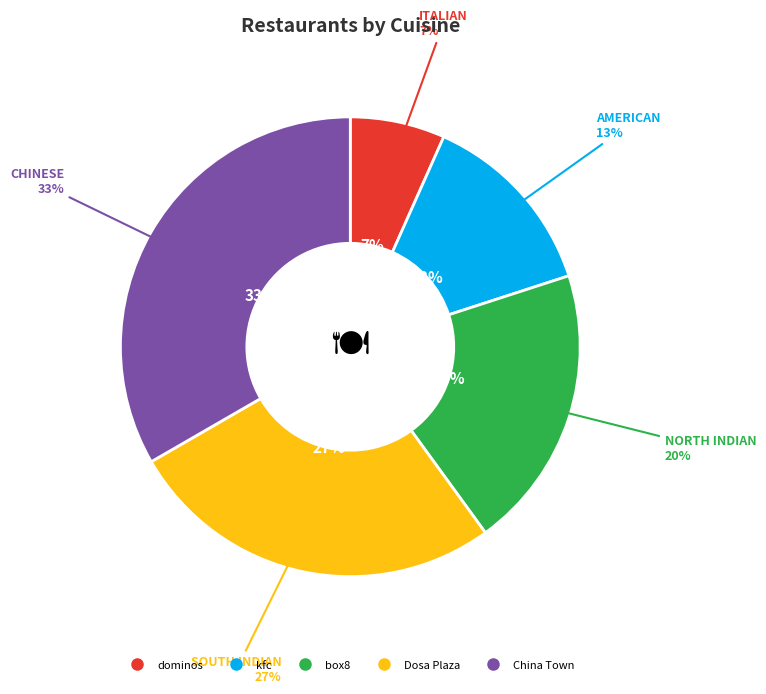

How many segments does this pie chart have?

5